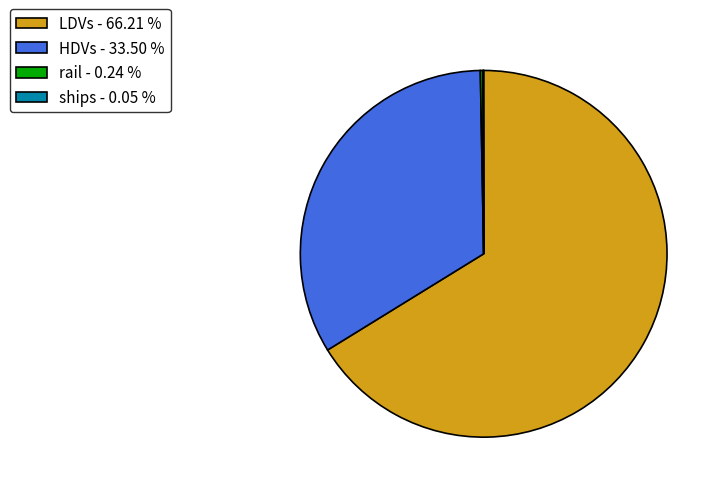

Which has a higher value, LDVs - 66.21 % or HDVs - 33.50 %?

LDVs - 66.21 %